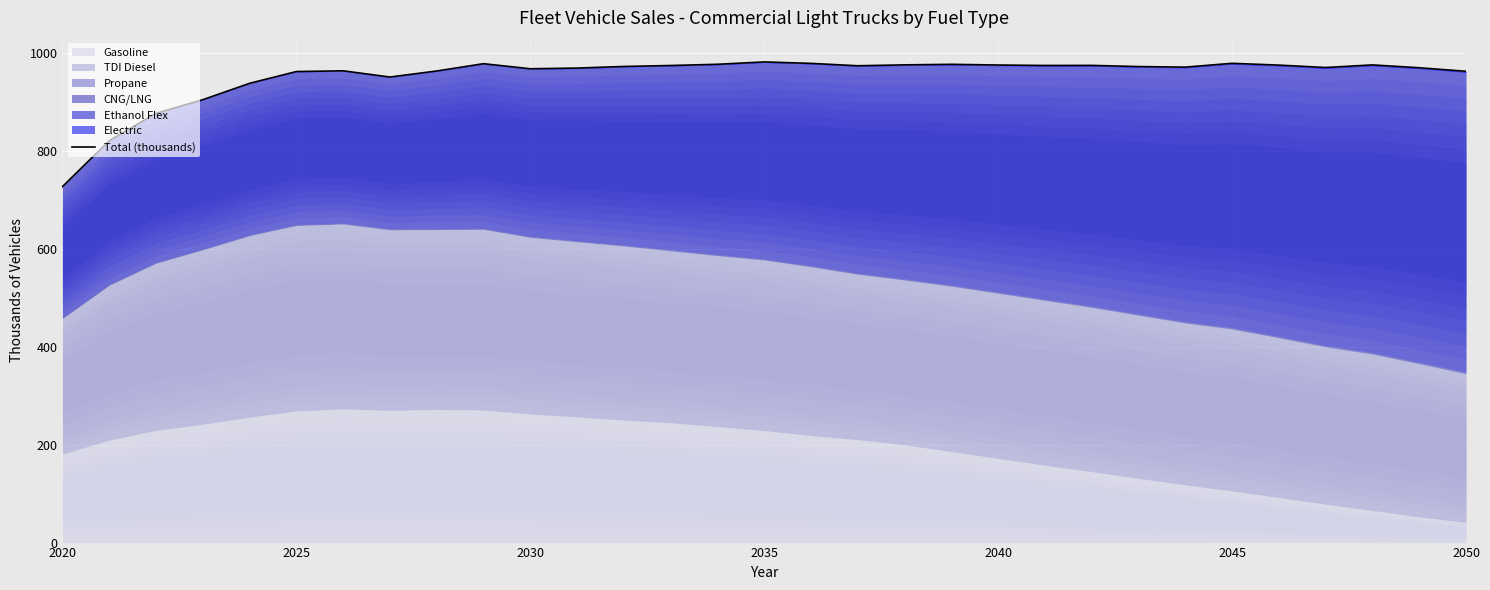

Reading right to left, extract all data points from this chart.

962.3	969.5	975.4	970.0	974.9	978.6	970.8	972.0	974.4	974.2	975.1	976.6	975.5	973.6	978.5	981.5	976.6	974.1	972.2	968.9	967.5	977.8	962.9	950.6	963.3	961.8	937.8	904.3	876.5	820.5	726.8